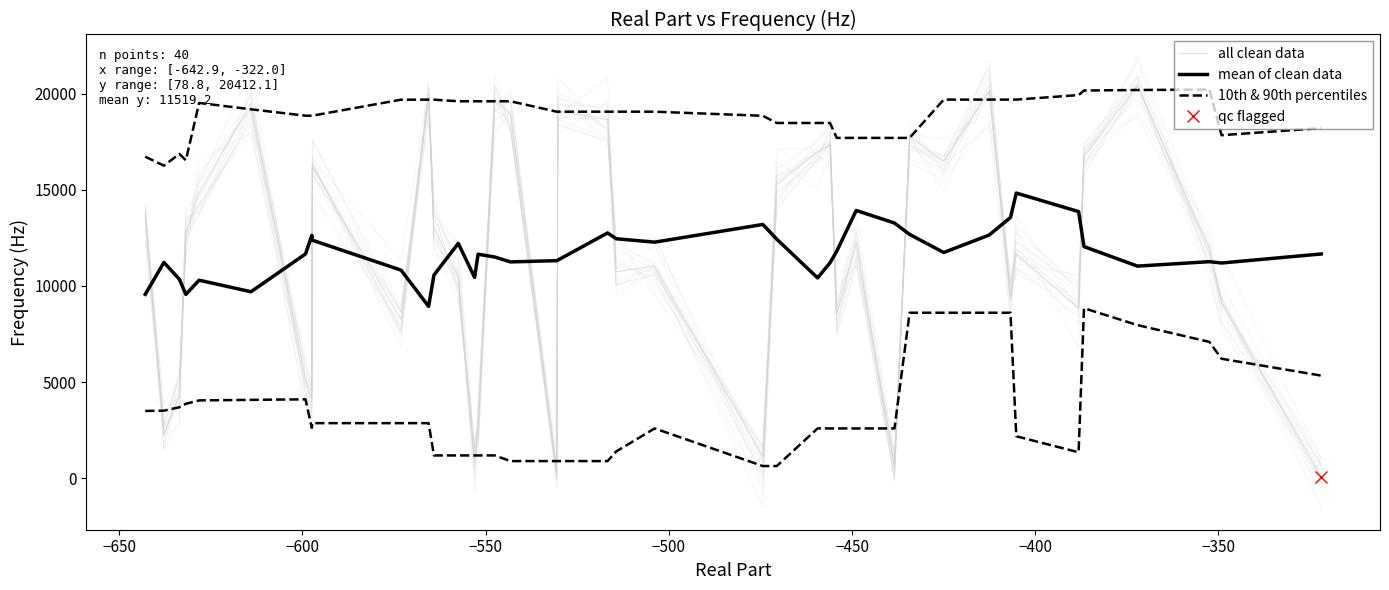

The value of mean of clean data at 29 is 6064.6. True or false?

False